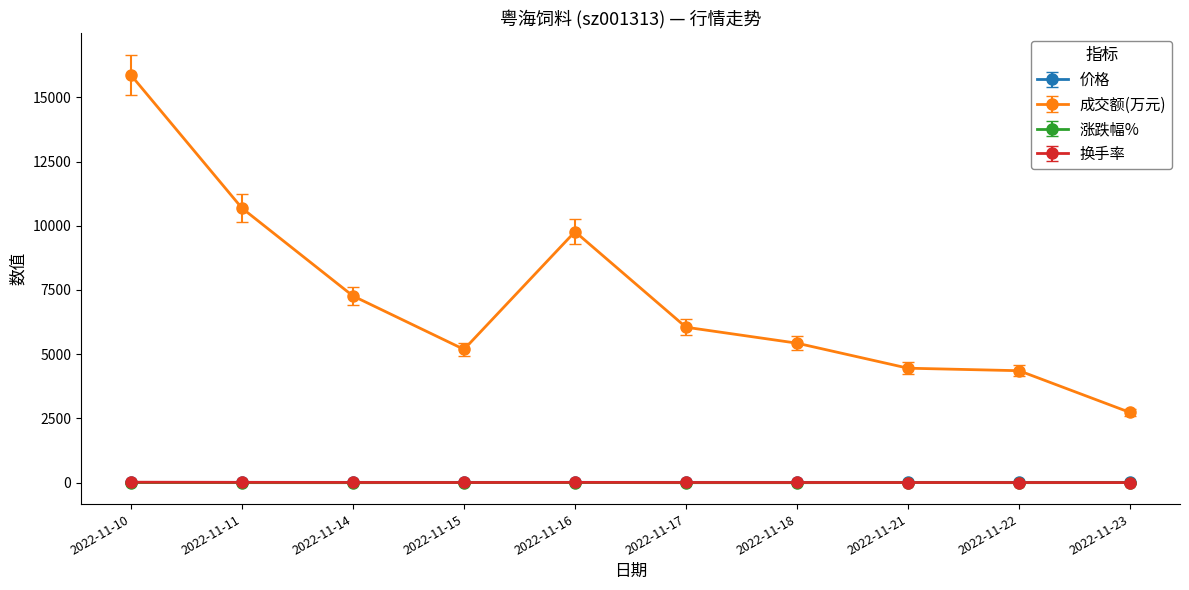

True or false: 涨跌幅% and 换手率 intersect in this chart.

False